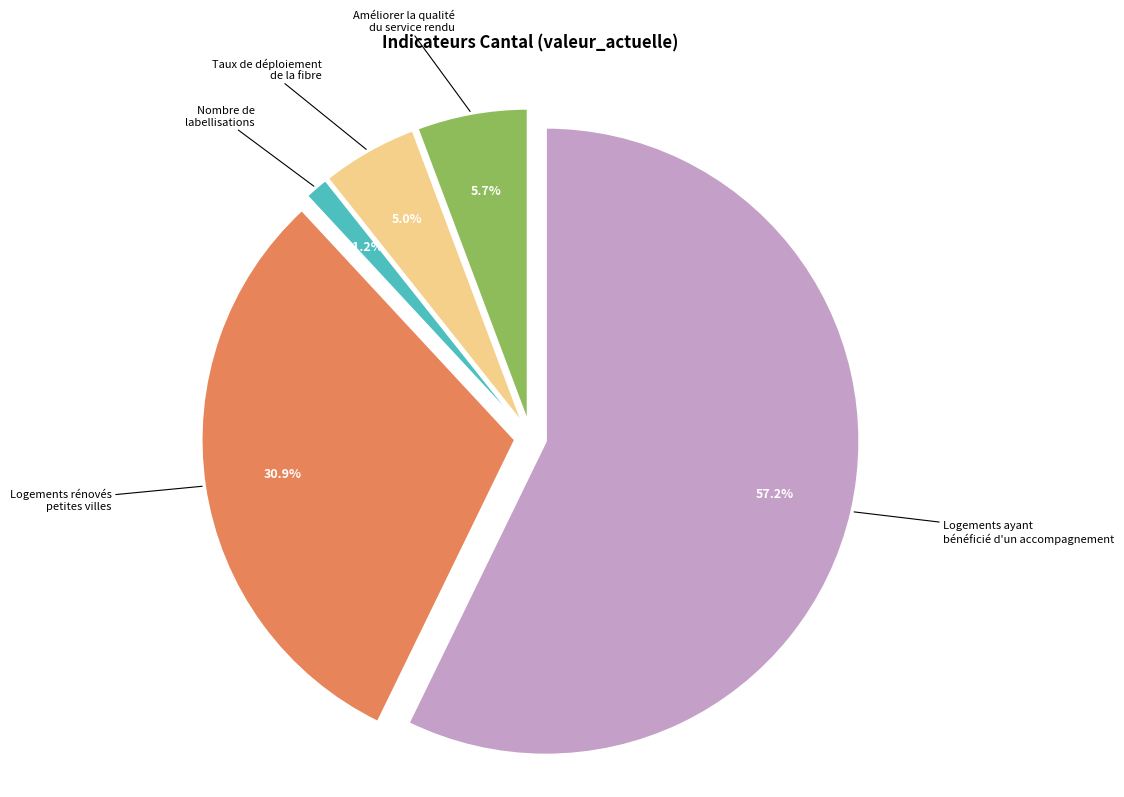

To the nearest percent, what is the average slice percentage?

20%